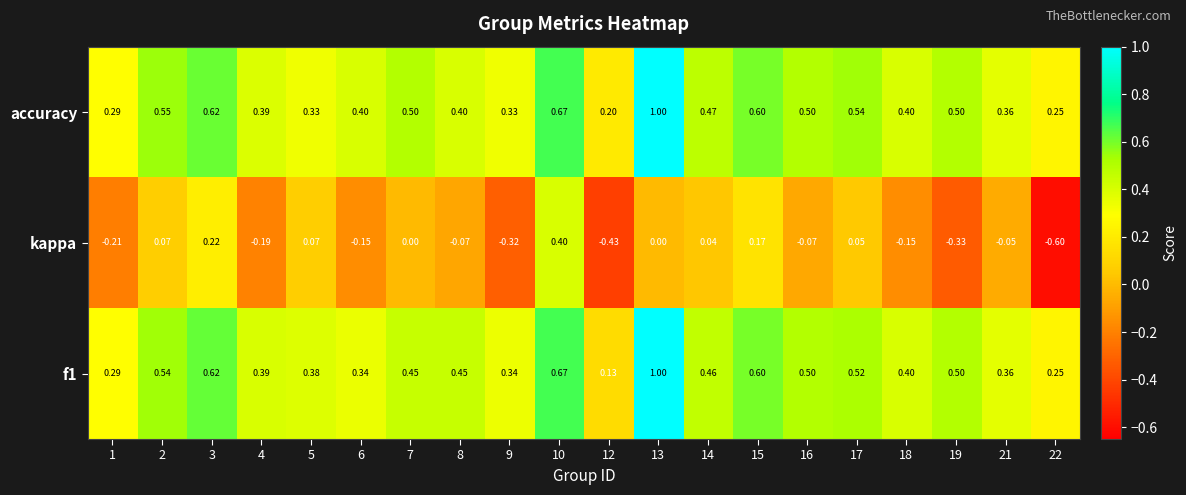

At how many categories does at least one series exceed 0?

20